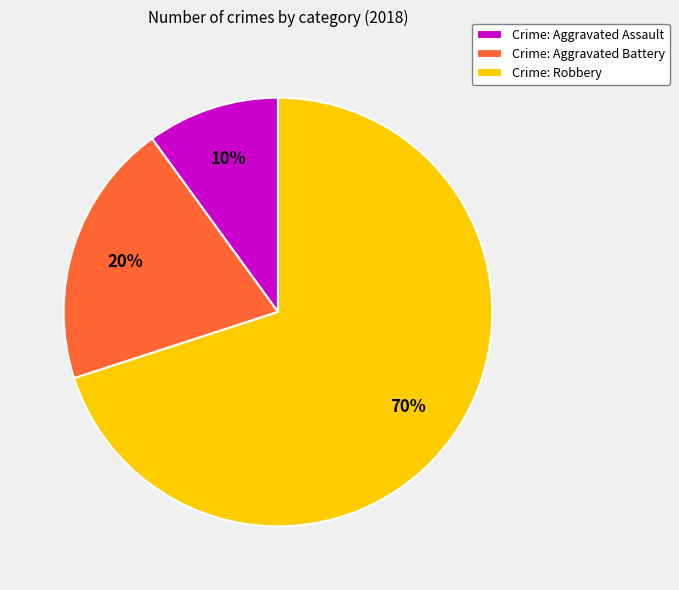

Count the number of slices in the pie.

3